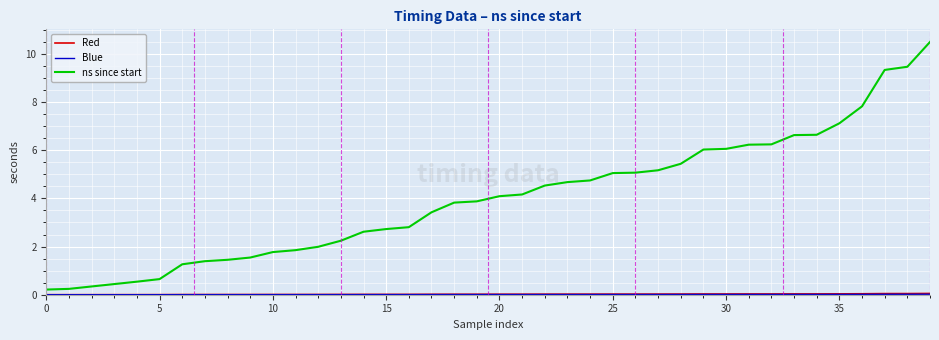

Which series has the widest spread of values?

ns since start